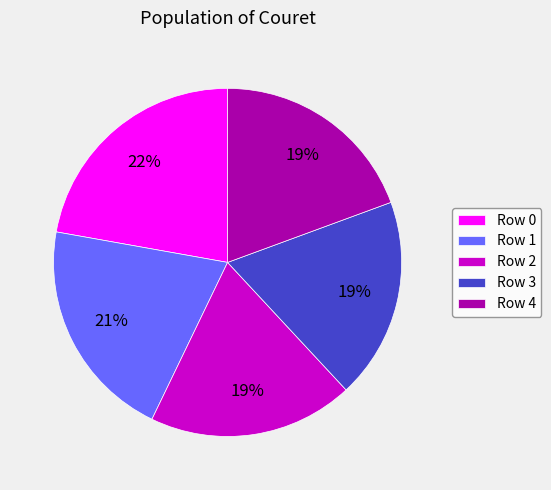

Which has a higher value, Row 2 or Row 0?

Row 0